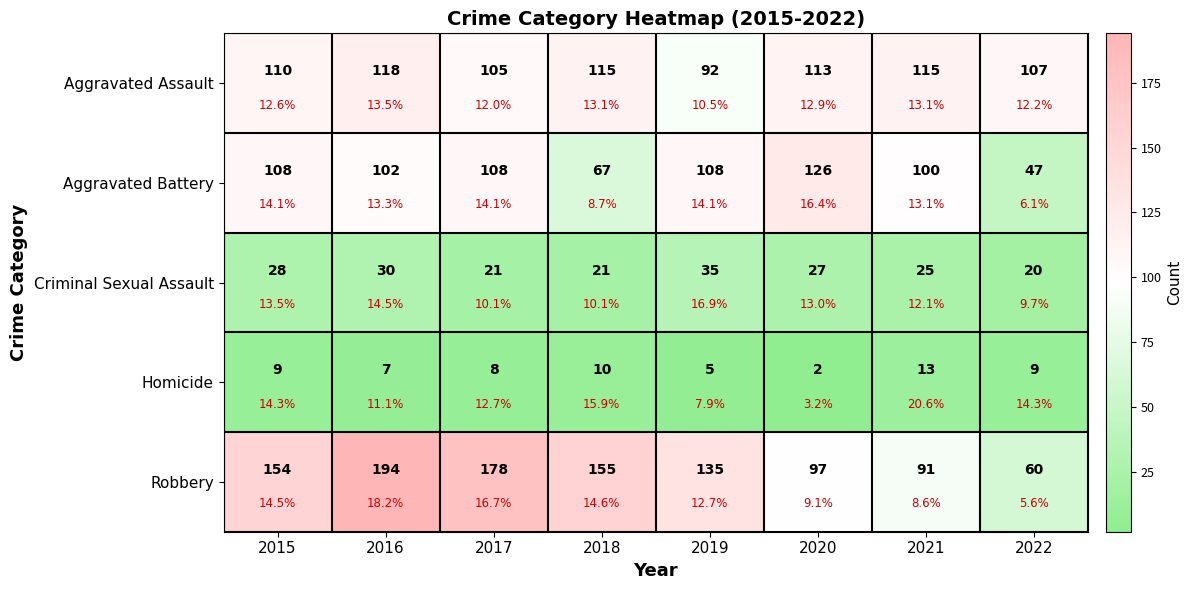

What is the highest value of the Aggravated Battery series?

126